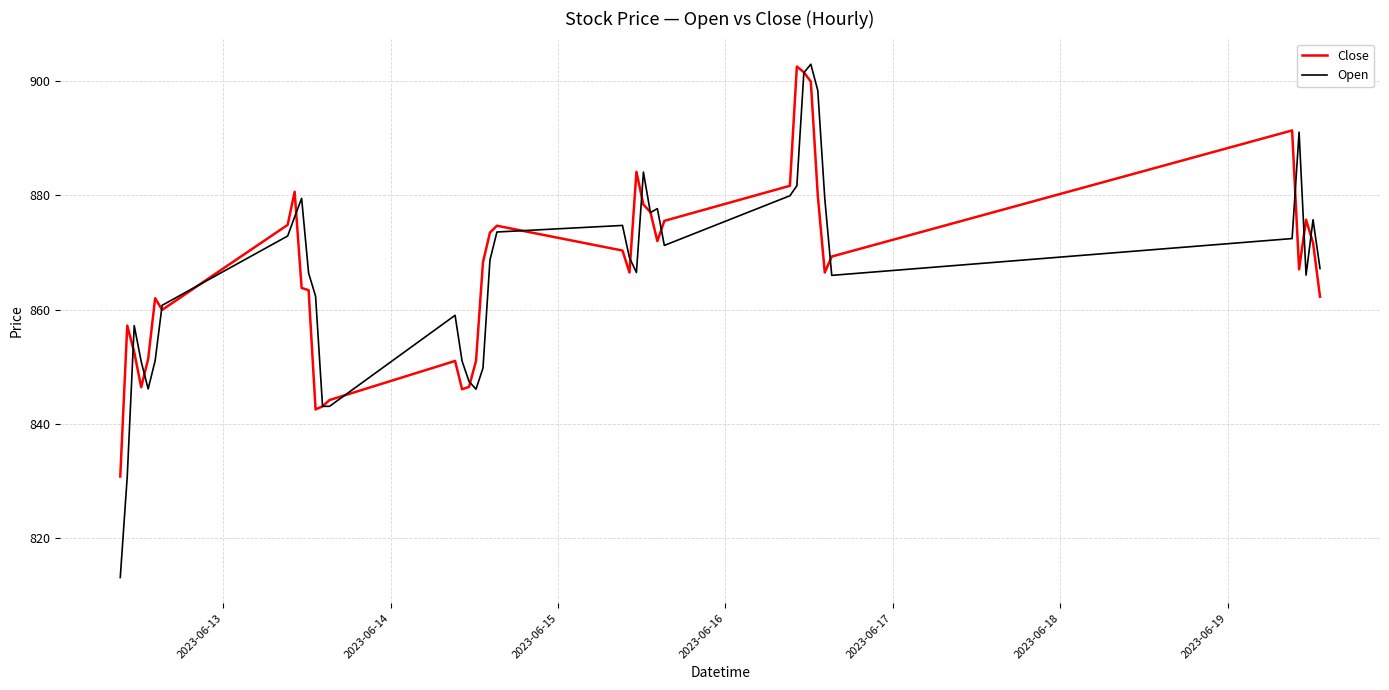

Which series has the largest range (max minus min)?

Open